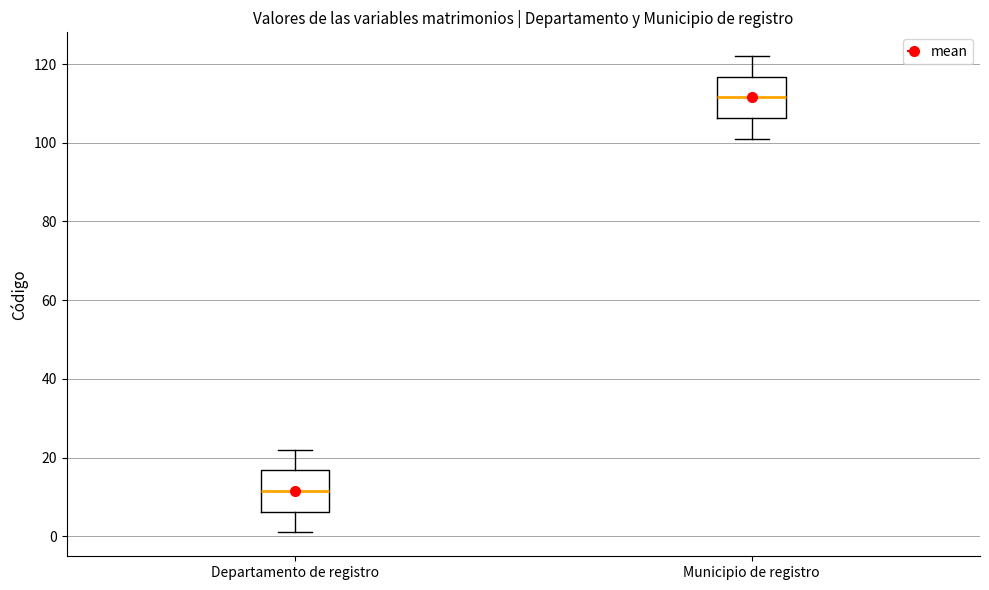

Where is the lower edge of the box for Municipio de registro on the y-axis? The values are not printed on the chart, so give them approximately, as read against the axis.

106